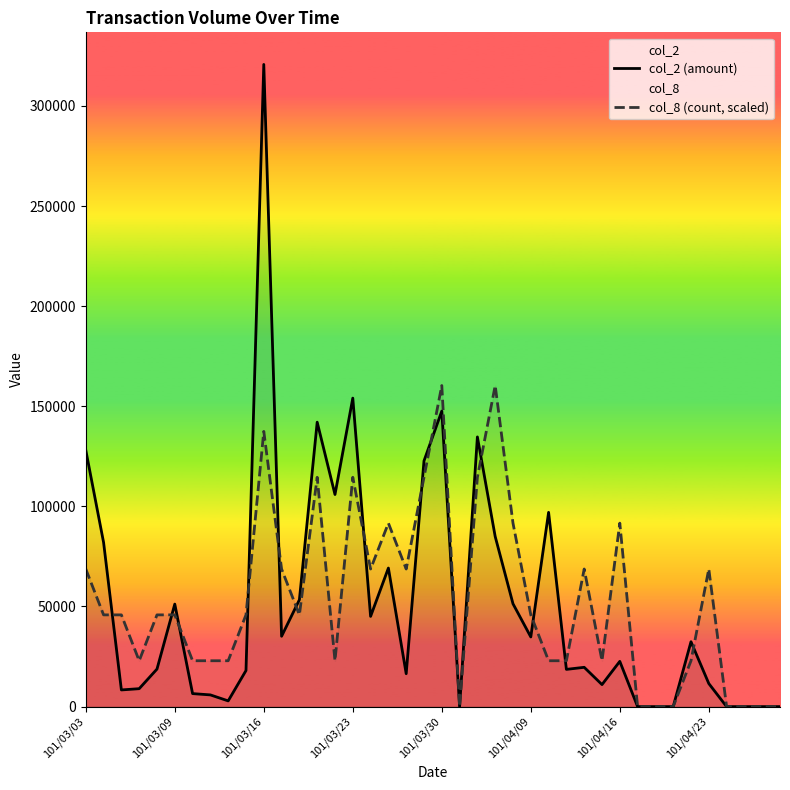

Rank the series by their maximum value, from lowest to highest.

col_8 (count, scaled), col_2 (amount)